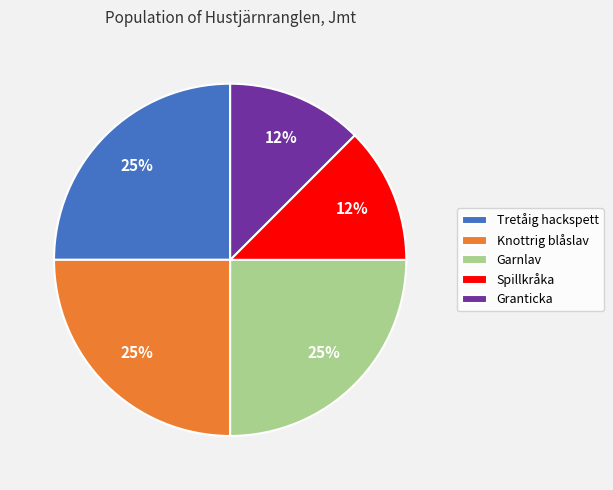

Does any single category account for the majority?

No